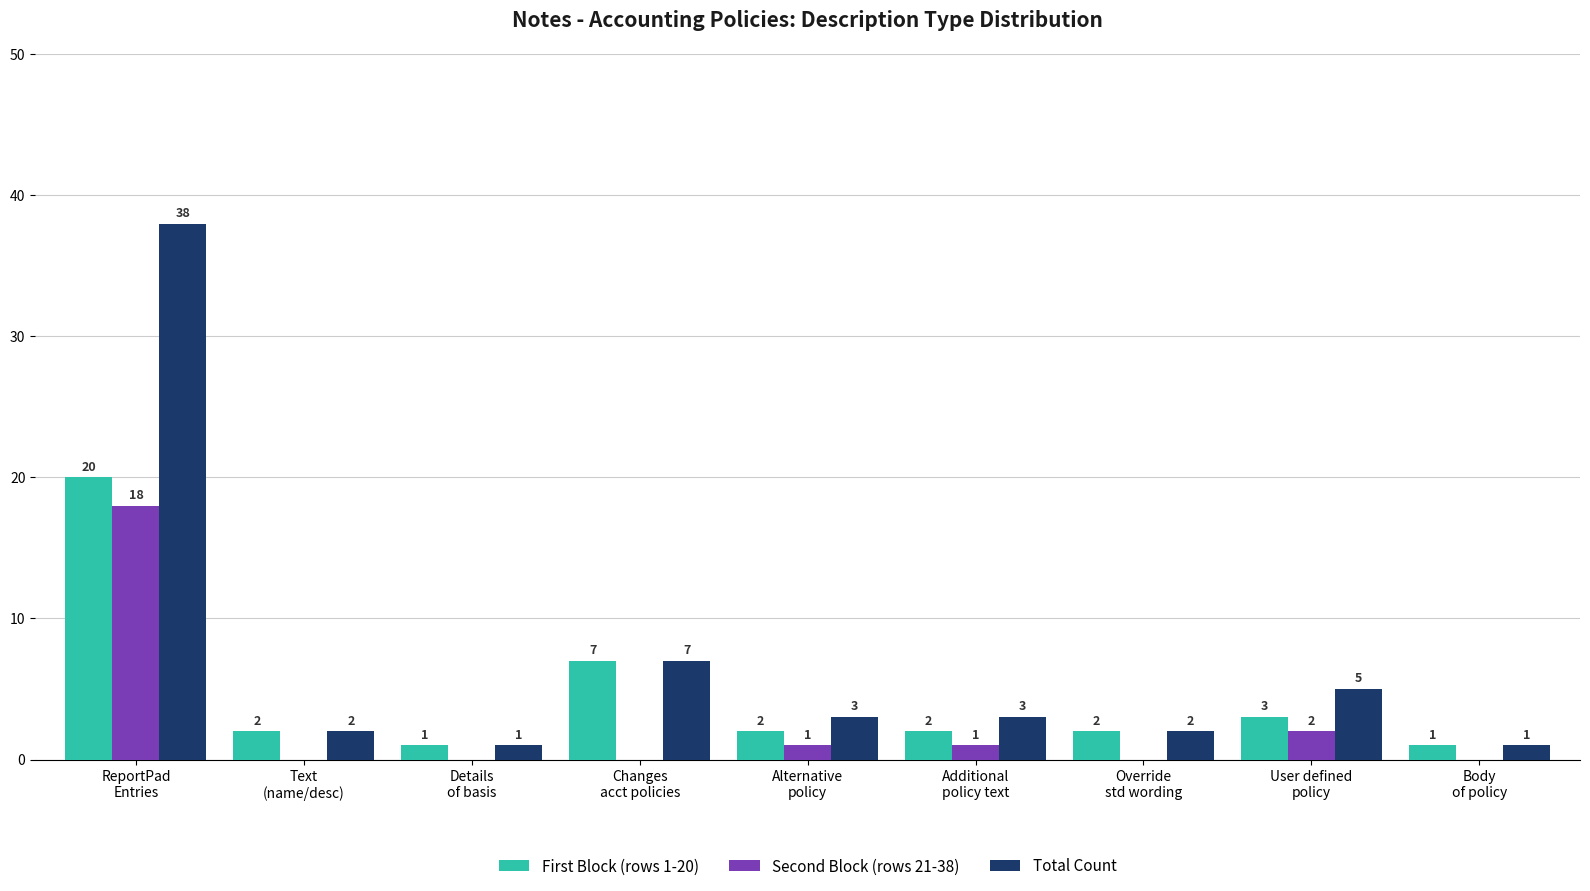

Which series has the largest total across all categories?

Total Count